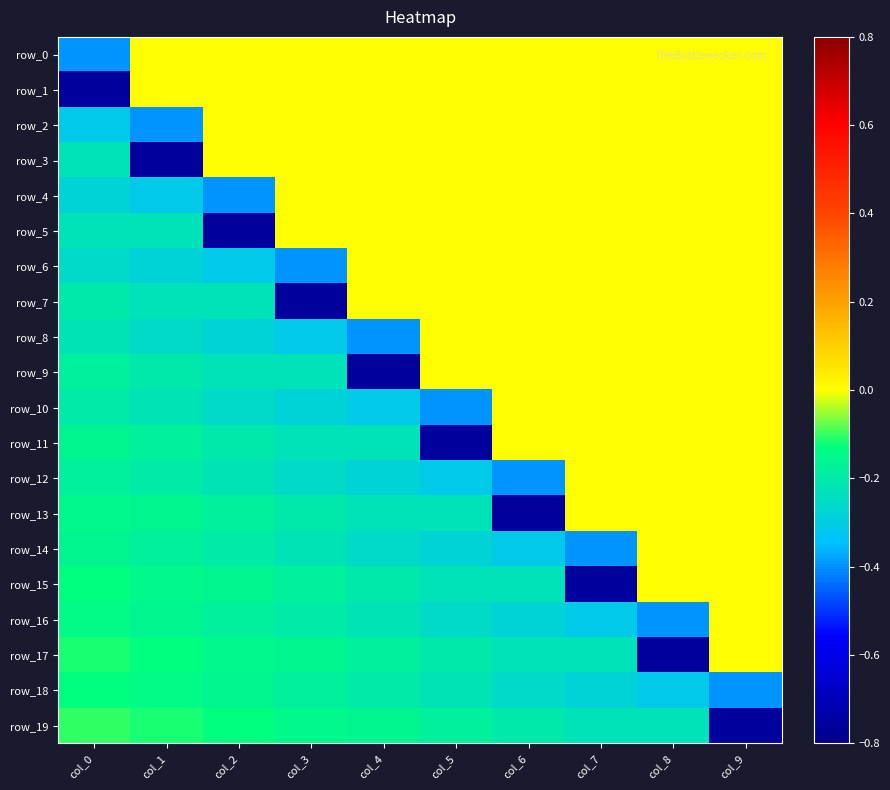

Where is row_11 nearest to the value 0?

col_6